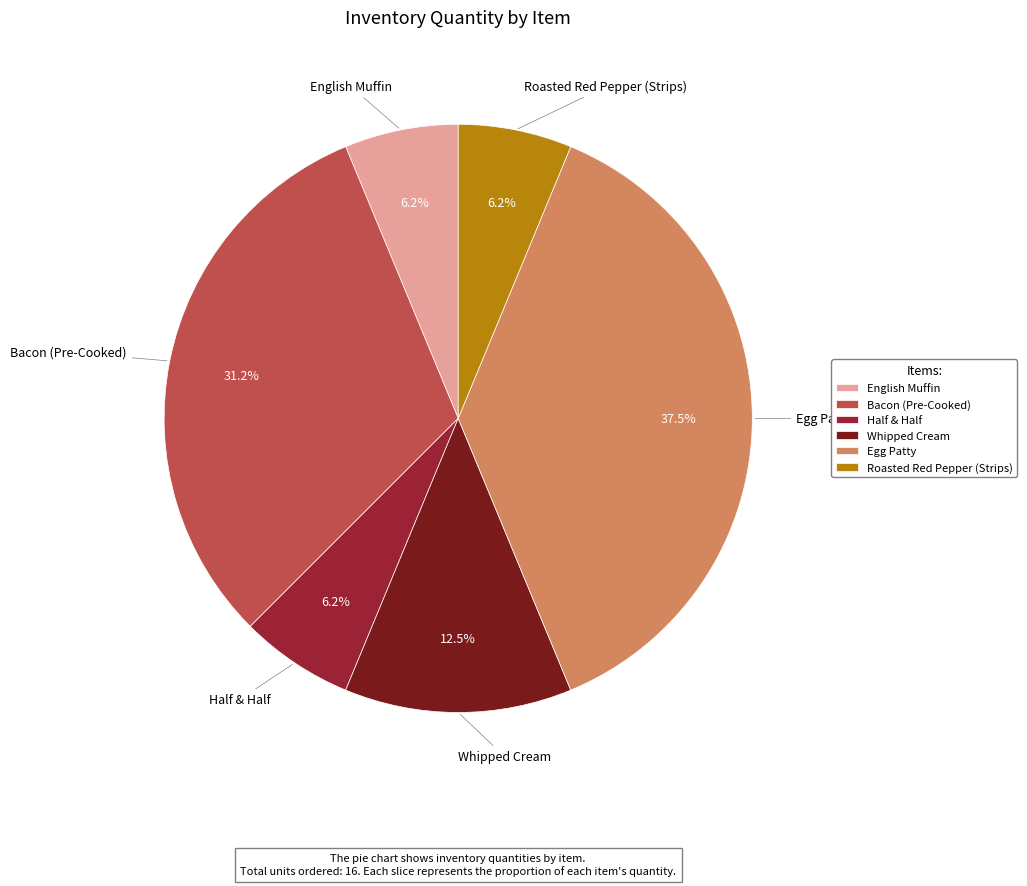

Does Roasted Red Pepper (Strips) represent more than half of the total?

No